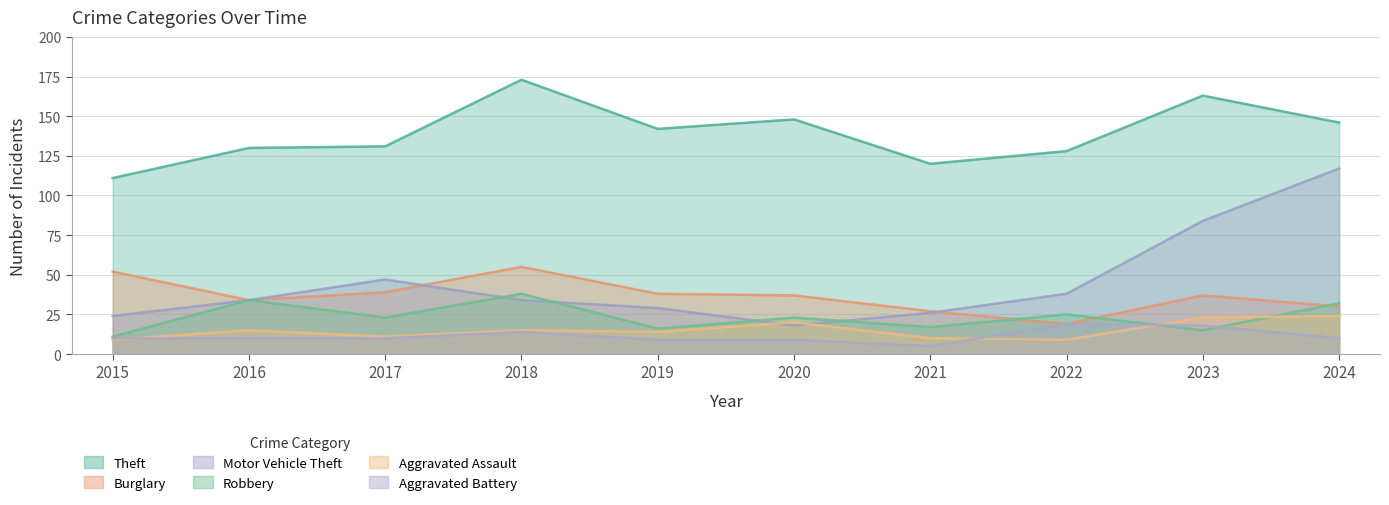

Reading left to right, list all the values displayed in this chart.

Theft: 2015=111	2016=130	2017=131	2018=173	2019=142	2020=148	2021=120	2022=128	2023=163	2024=146
Burglary: 2015=52	2016=34	2017=39	2018=55	2019=38	2020=37	2021=27	2022=19	2023=37	2024=30
Motor Vehicle Theft: 2015=24	2016=34	2017=47	2018=34	2019=29	2020=18	2021=26	2022=38	2023=84	2024=117
Robbery: 2015=11	2016=34	2017=23	2018=38	2019=16	2020=23	2021=17	2022=25	2023=15	2024=32
Aggravated Assault: 2015=9	2016=15	2017=11	2018=15	2019=14	2020=20	2021=10	2022=9	2023=23	2024=24
Aggravated Battery: 2015=10	2016=10	2017=10	2018=14	2019=9	2020=9	2021=5	2022=19	2023=18	2024=10